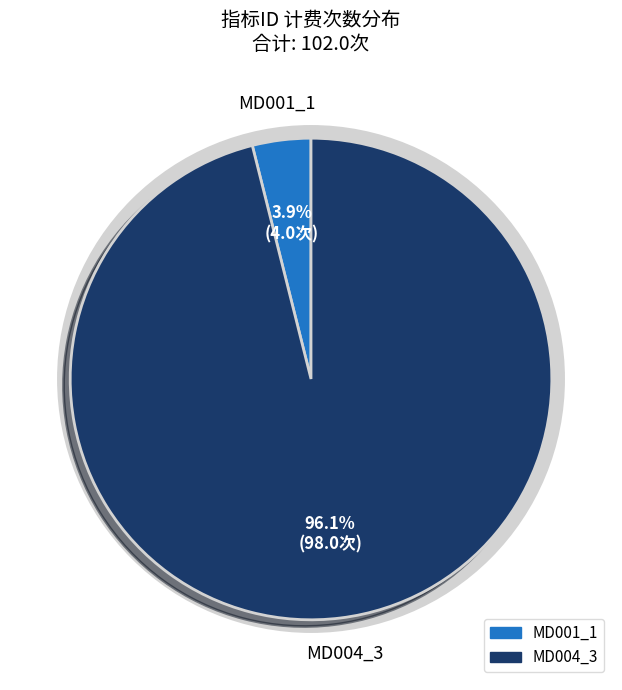

Rank the categories by value from lowest to highest.

MD001_1, MD004_3